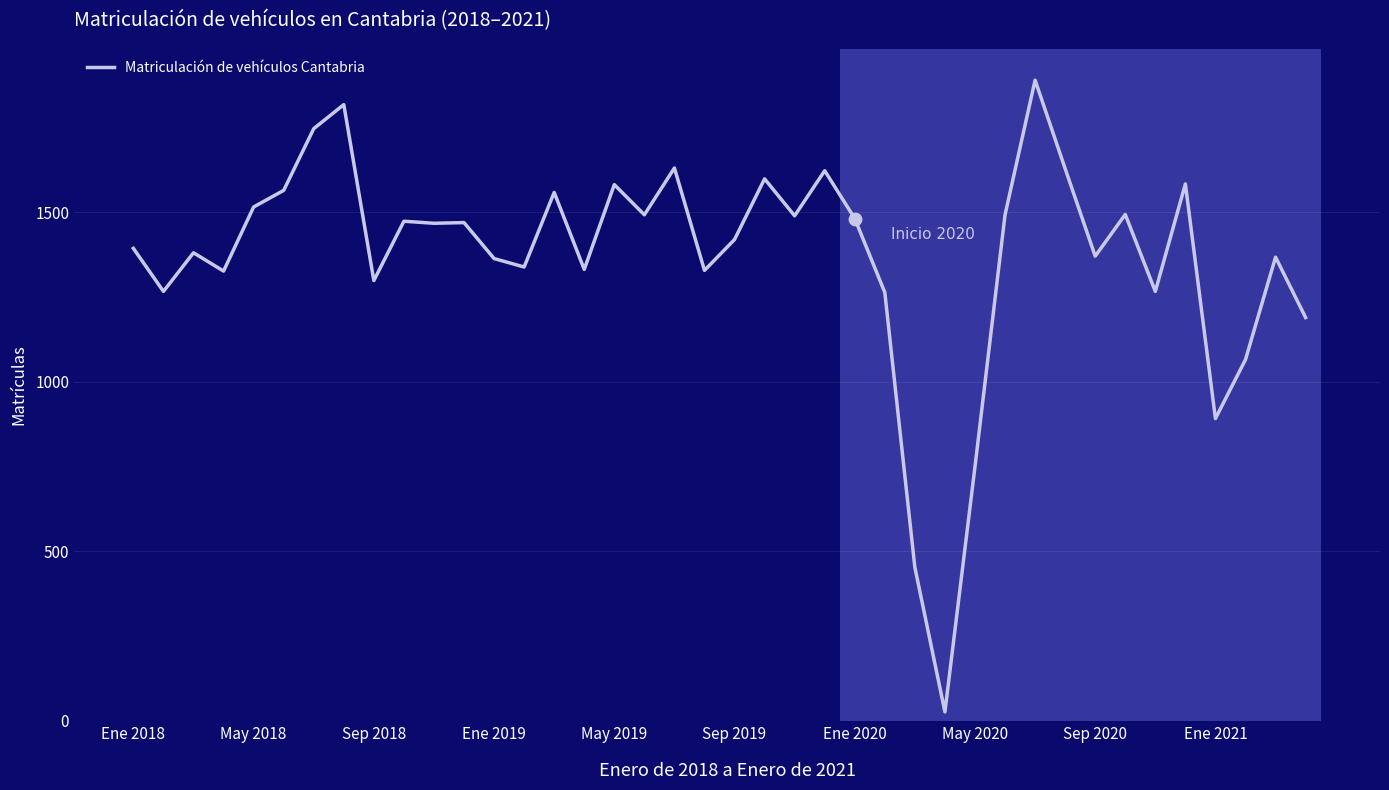

What is the greatest value displayed?

1889